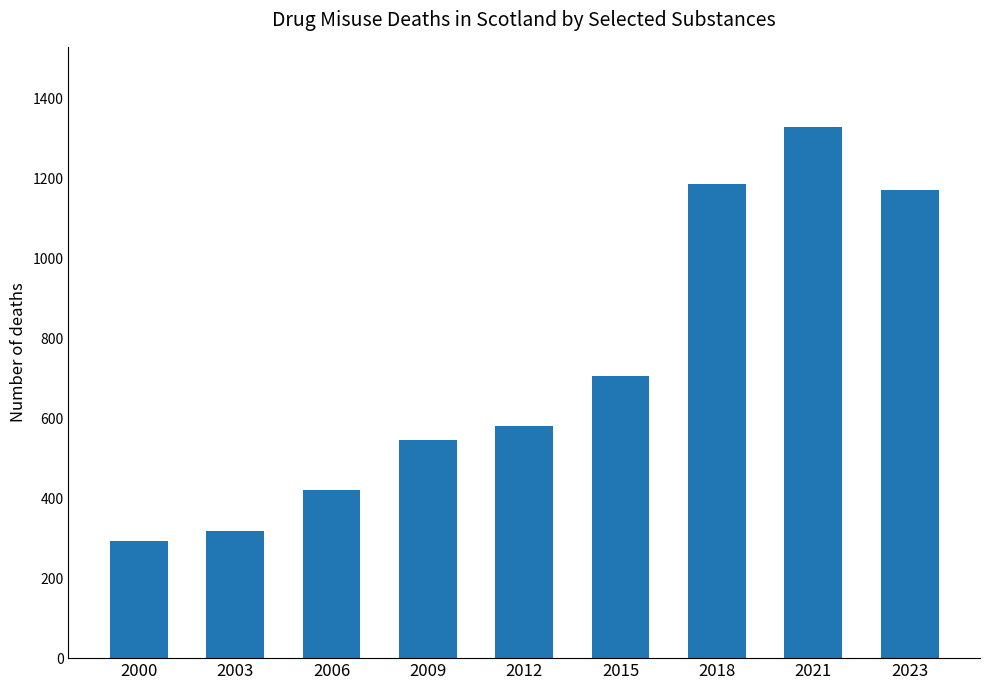

Is it true that the value at 2000 is 70?

False